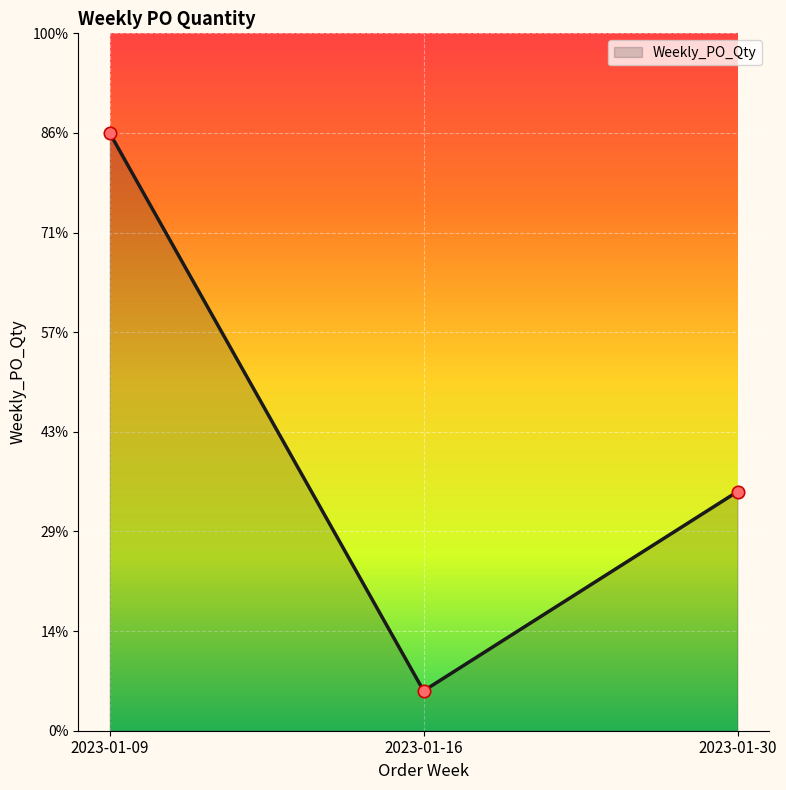

Which has a higher value, 2023-01-09 or 2023-01-16?

2023-01-09